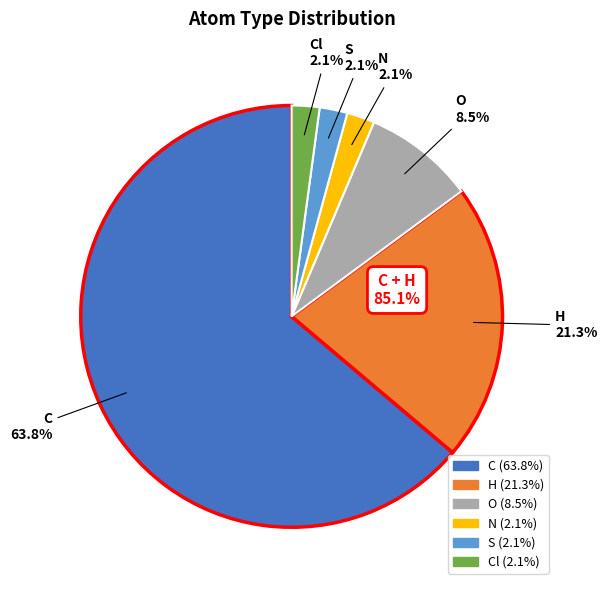

Is there any slice that represents more than half of the pie?

Yes